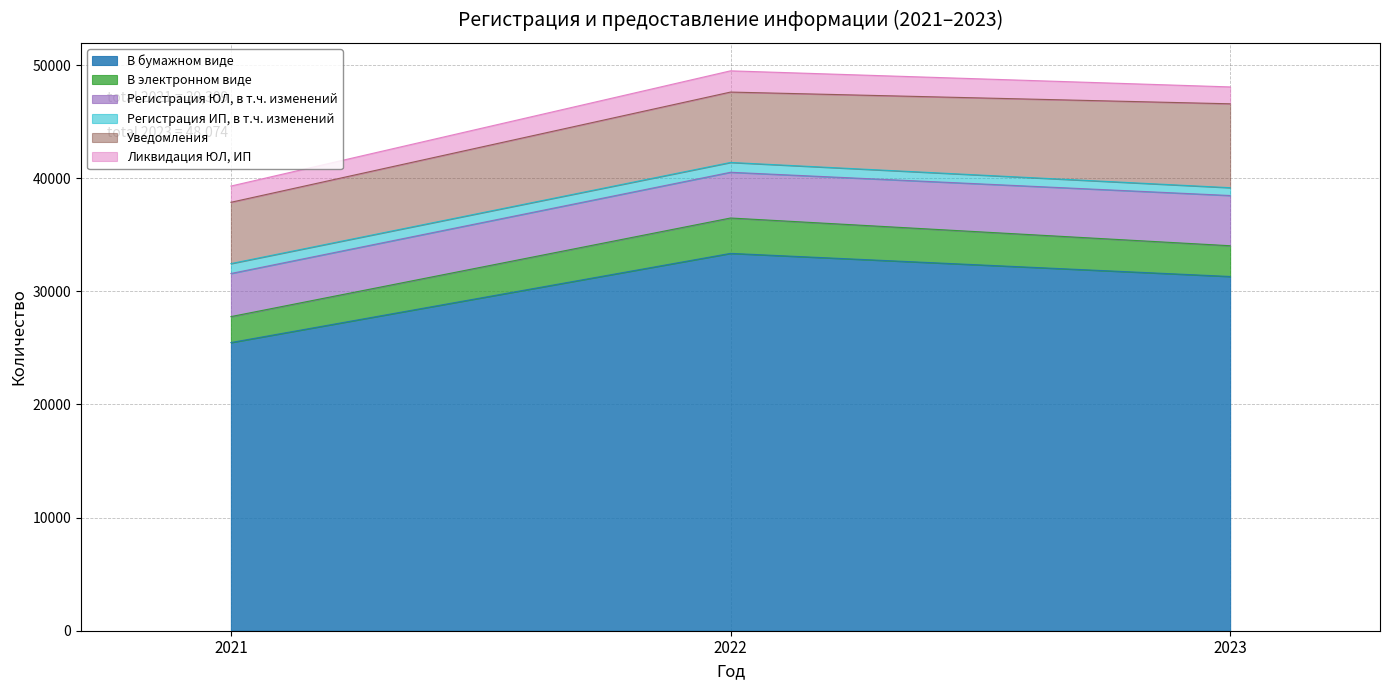

Rank the series at 2023 from highest to lowest value.

В бумажном виде, Уведомления, Регистрация ЮЛ, в т.ч. изменений, В электронном виде, Ликвидация ЮЛ, ИП, Регистрация ИП, в т.ч. изменений